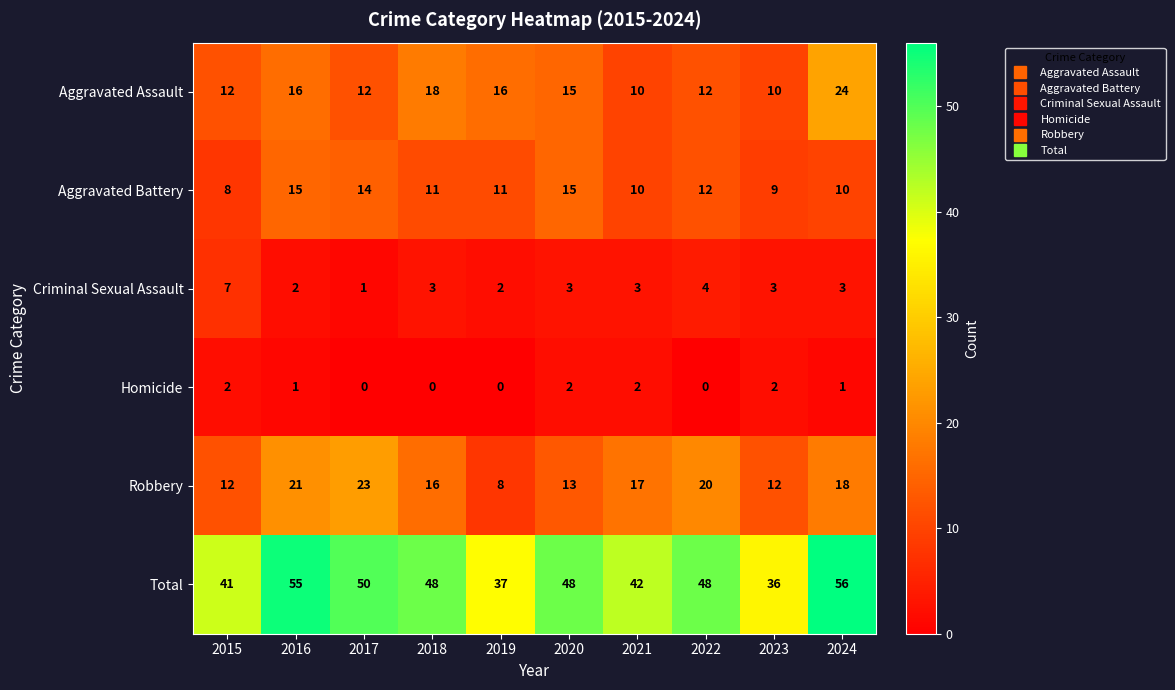

Read the Robbery value at 2018, to the nearest 5.

15